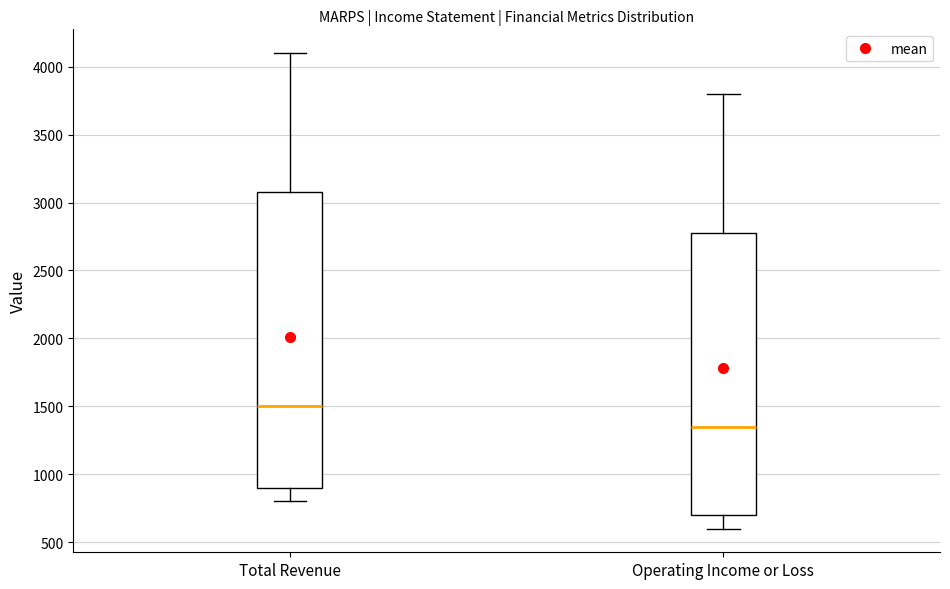

Comparing the boxes themselves (not the whiskers), which one is the tallest?

Total Revenue